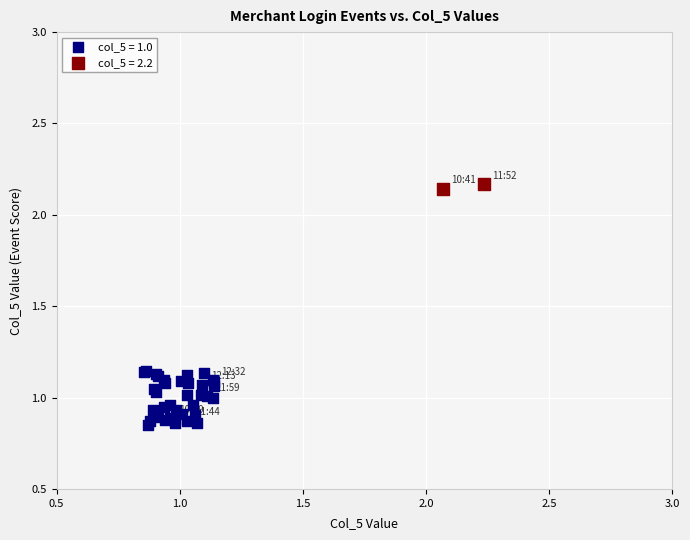

Which series contains the lowest Y value?

col_5 = 1.0